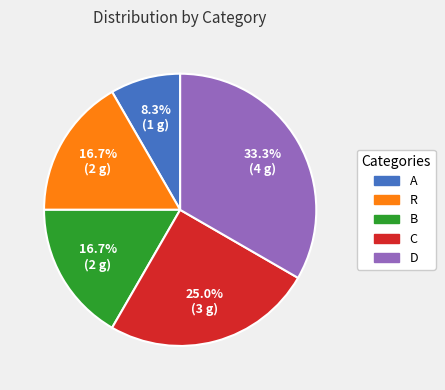

To the nearest percent, what percentage of the pie is C?

25%